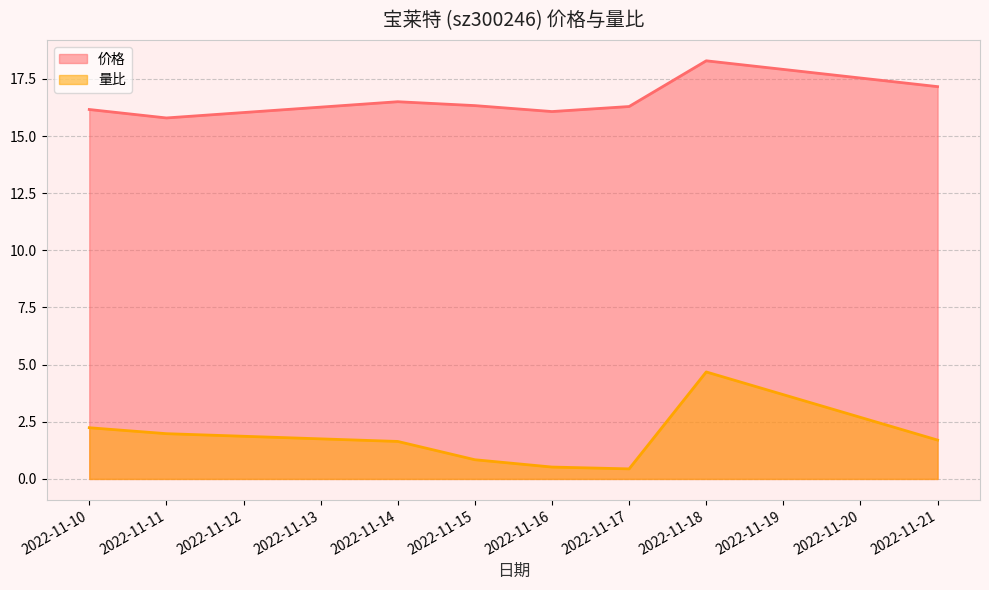

What is the value of the 量比 point at the 8th from the left?

1.7